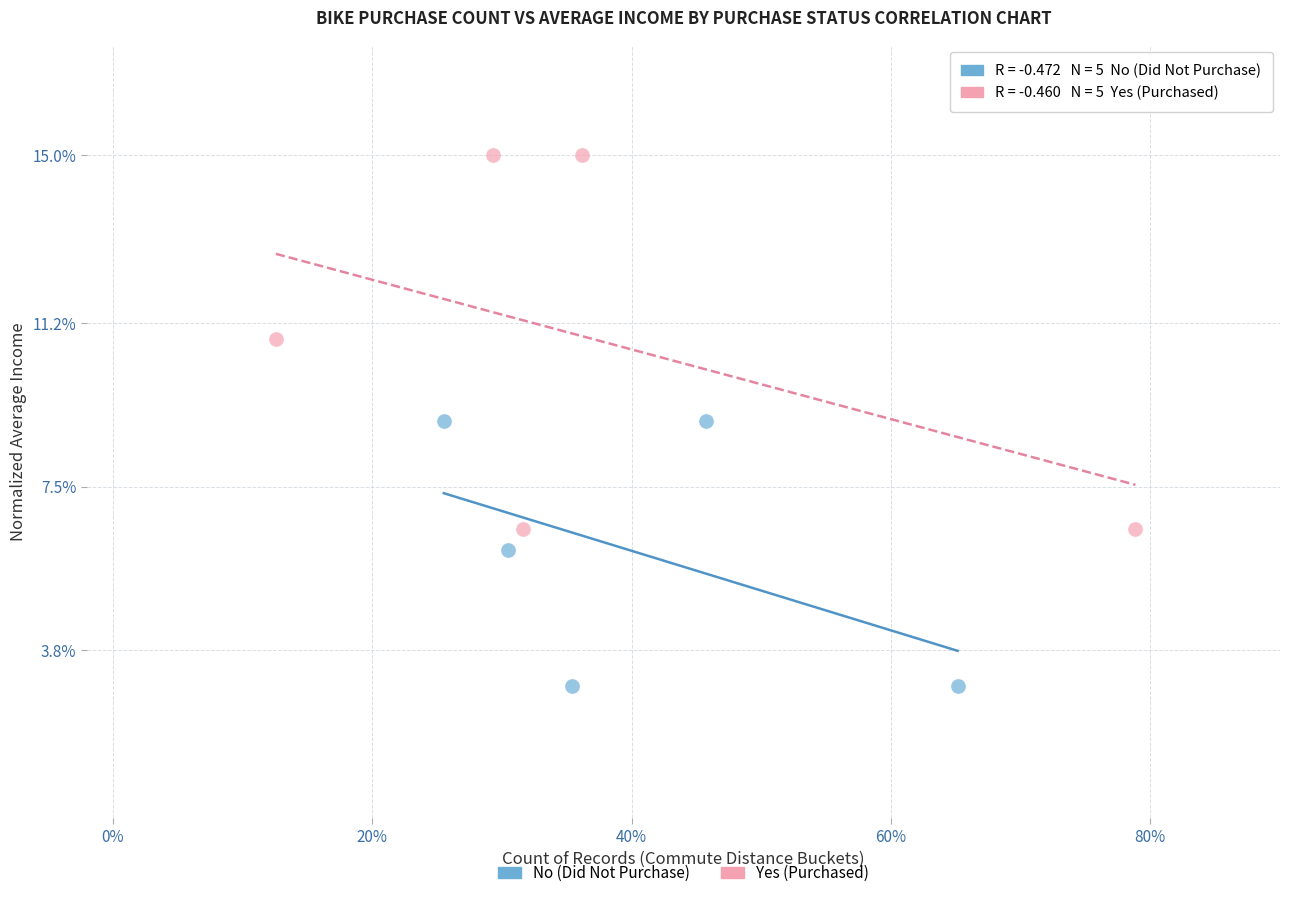

Which series contains the lowest Y value?

No (Did Not Purchase)